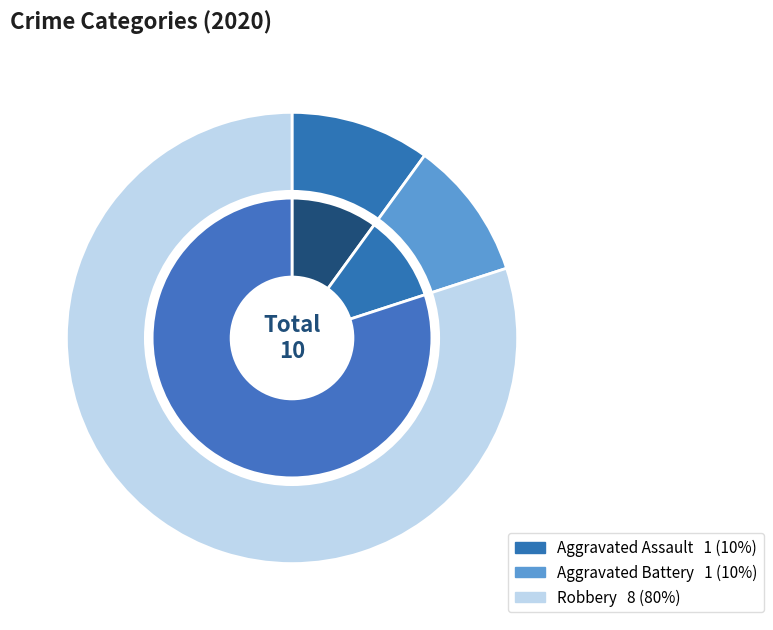

Do Aggravated Assault and Aggravated Battery together represent more than half of the pie?

No